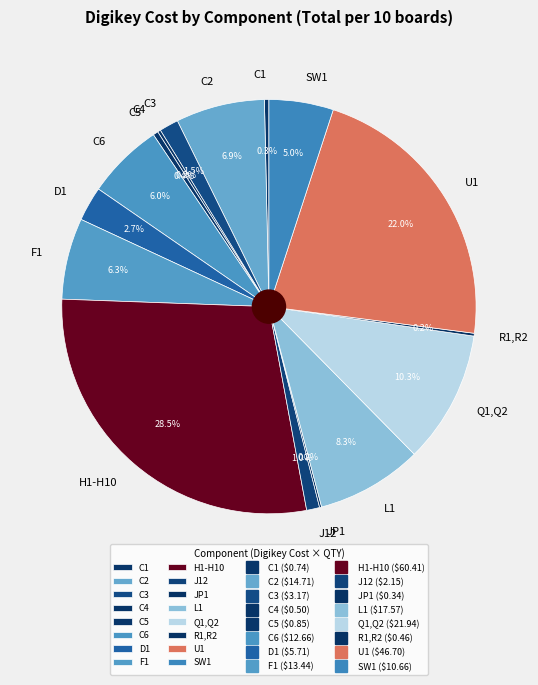

Approximately how many times larger is the value at C6 compared to C2?

0.9